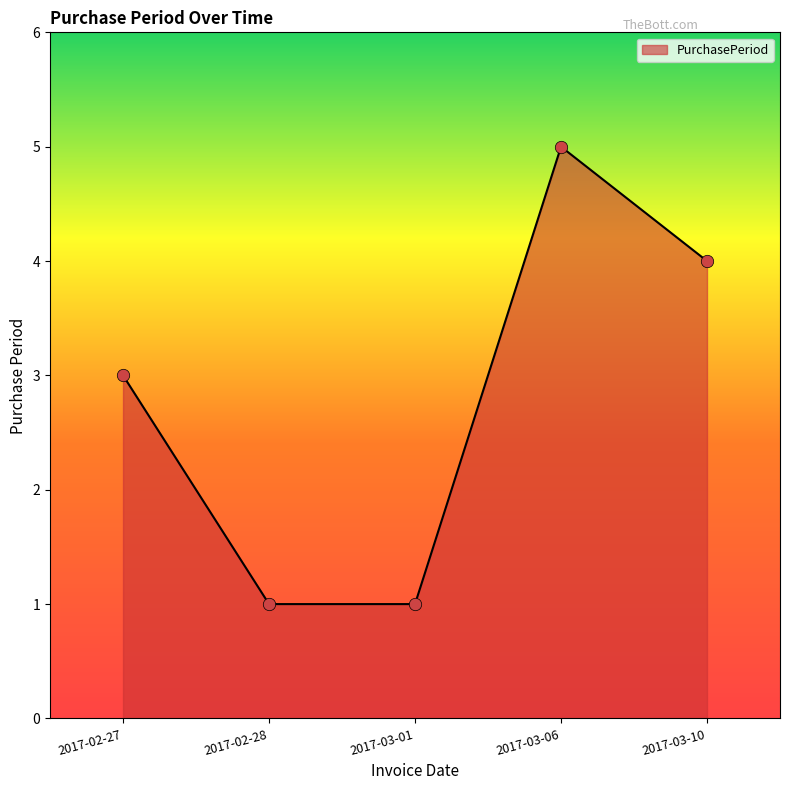

What is the change in value from 2017-02-27 to 2017-03-01?

-2